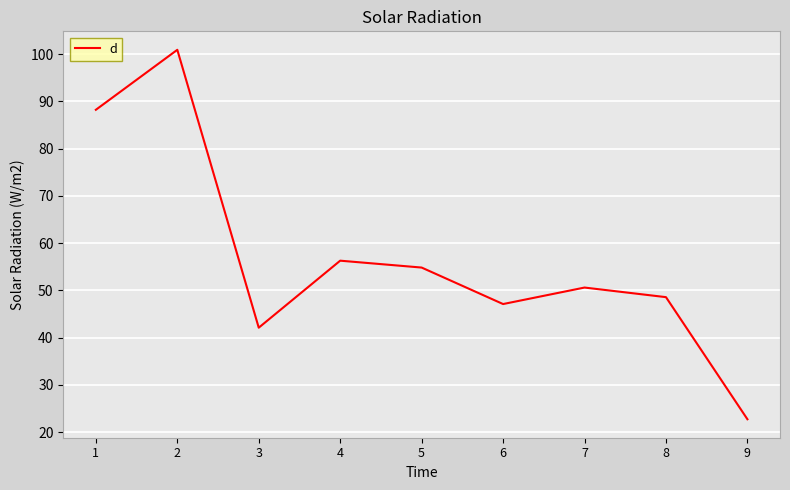

What is the change in value from 2 to 4?

-44.6